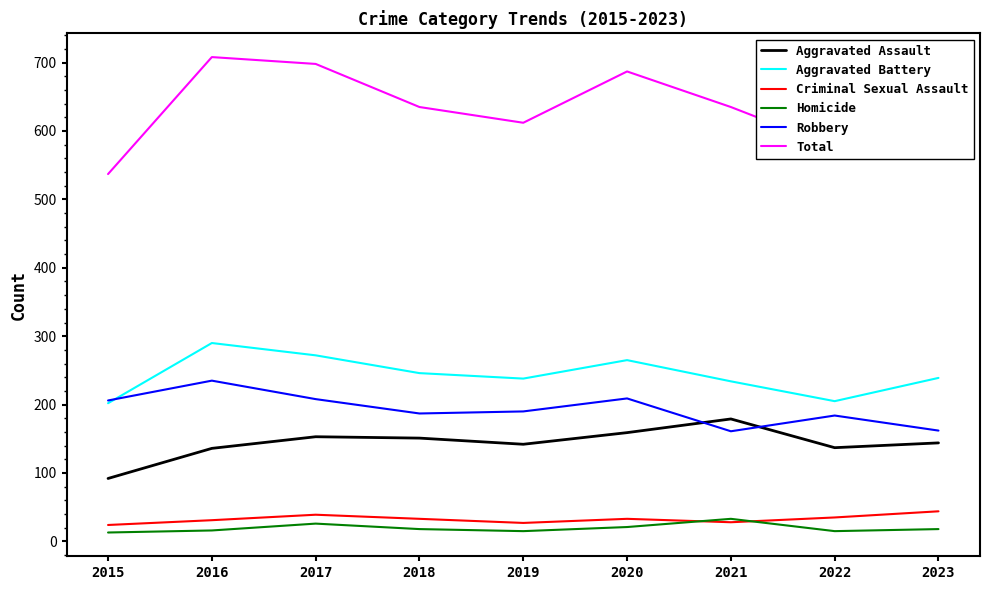

True or false: Robbery has a value of 406 at 2016.

False